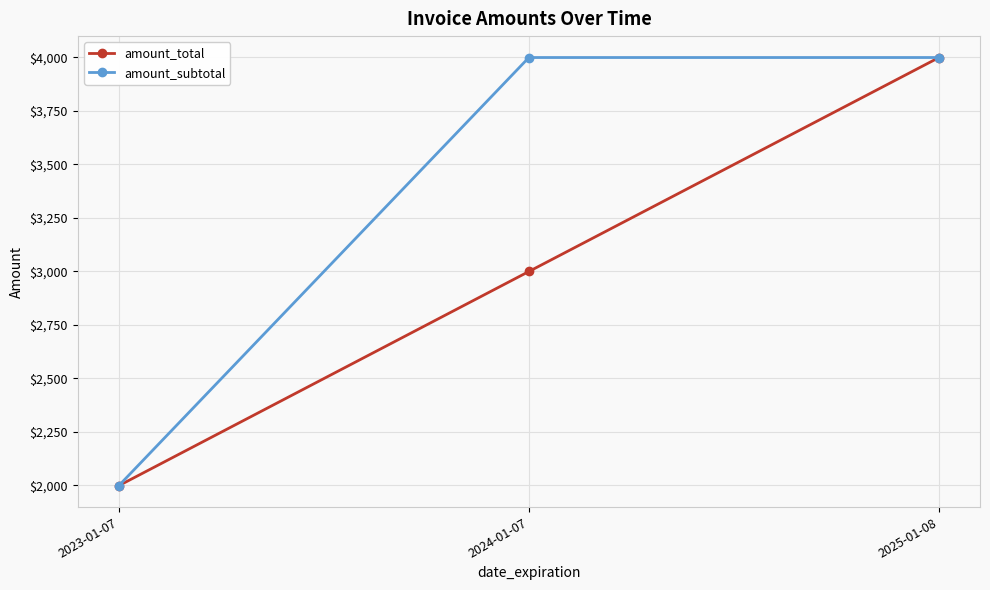

What is the smallest value displayed?

1999.0